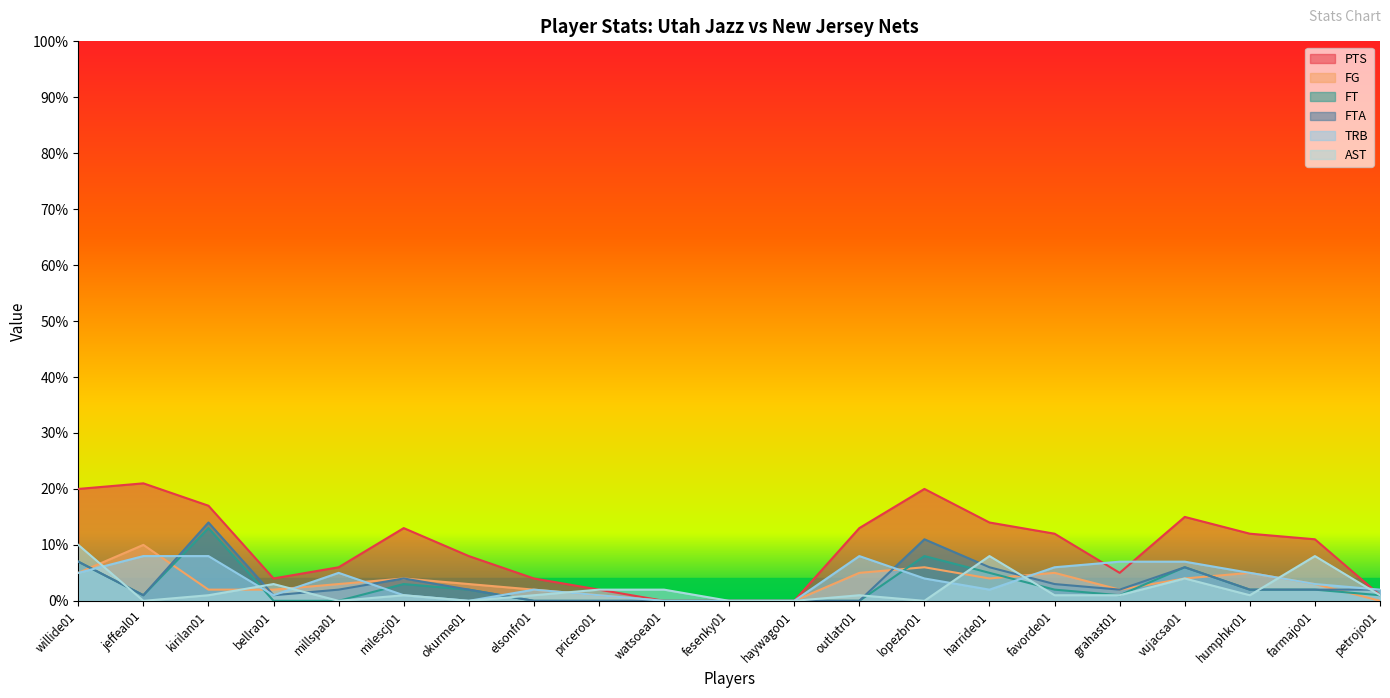

At which label is FG closest to 5?

willide01